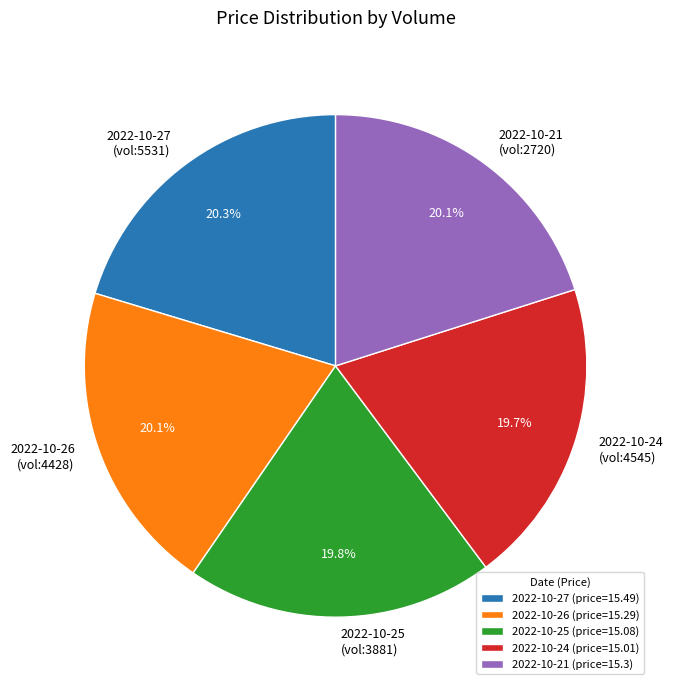

What portion of the pie excludes 2022-10-21?

79.9%